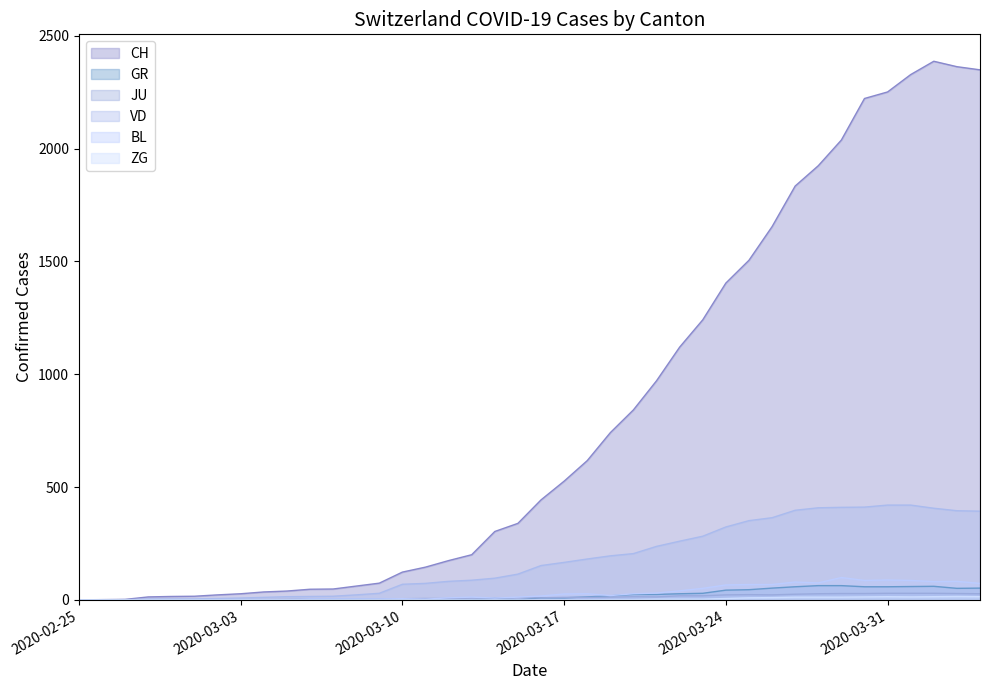

Reading left to right, what are all the values shown in this chart?

CH: 0	1	2	13	15	16	22	27	35	39	47	48	61	74	123	145	174	200	303	339	443	526	617	741	842	971	1120	1241	1404	1505	1654	1834	1924	2038	2222	2251	2328	2387	2363	2349
GR: 0	0	0	0	0	0	0	0	0	0	0	0	0	0	0	0	0	0	6	0	9	9	13	18	24	24	27	29	43	45	52	58	63	63	58	58	59	60	51	52
JU: 0	0	1	1	1	1	1	1	1	2	5	5	5	5	5	6	6	8	8	9	9	11	11	12	14	13	18	18	22	23	22	25	27	28	28	29	29	29	28	27
VD: 0	0	0	4	4	4	6	8	11	14	15	16	22	29	69	73	82	87	96	114	152	166	181	195	205	237	260	282	323	351	364	397	408	410	411	420	420	406	395	393
BL: 0	0	0	0	1	1	1	1	1	1	4	4	4	4	5	3	9	12	8	12	17	26	27	19	27	30	40	51	66	68	68	79	75	99	86	88	86	81	82	73
ZG: 0	0	0	0	0	0	0	0	0	0	0	0	0	0	0	0	0	0	0	0	0	0	0	1	1	3	3	3	6	9	10	12	12	12	13	14	13	14	15	14